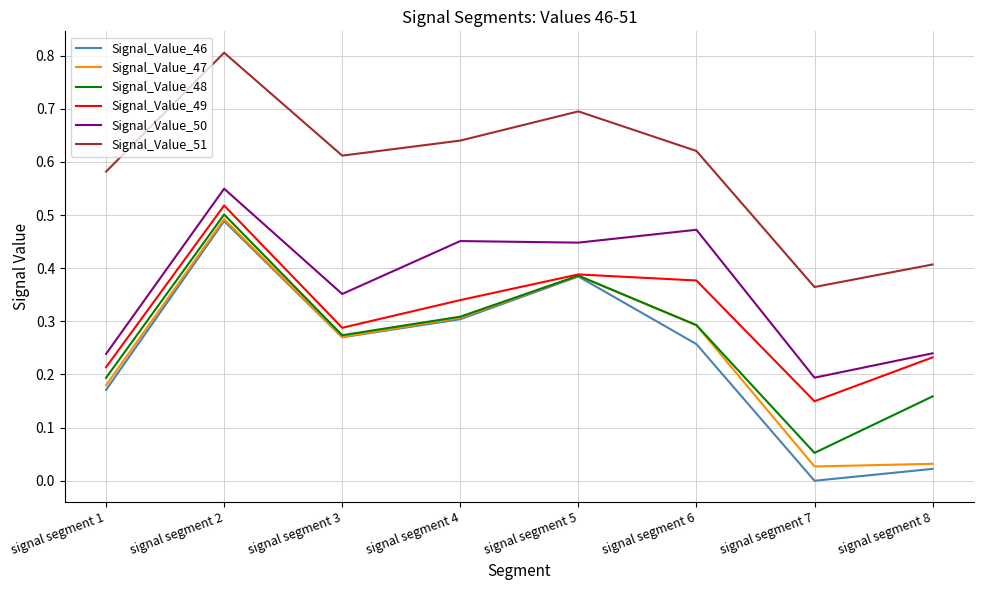

True or false: Signal_Value_50 and Signal_Value_51 intersect in this chart.

False